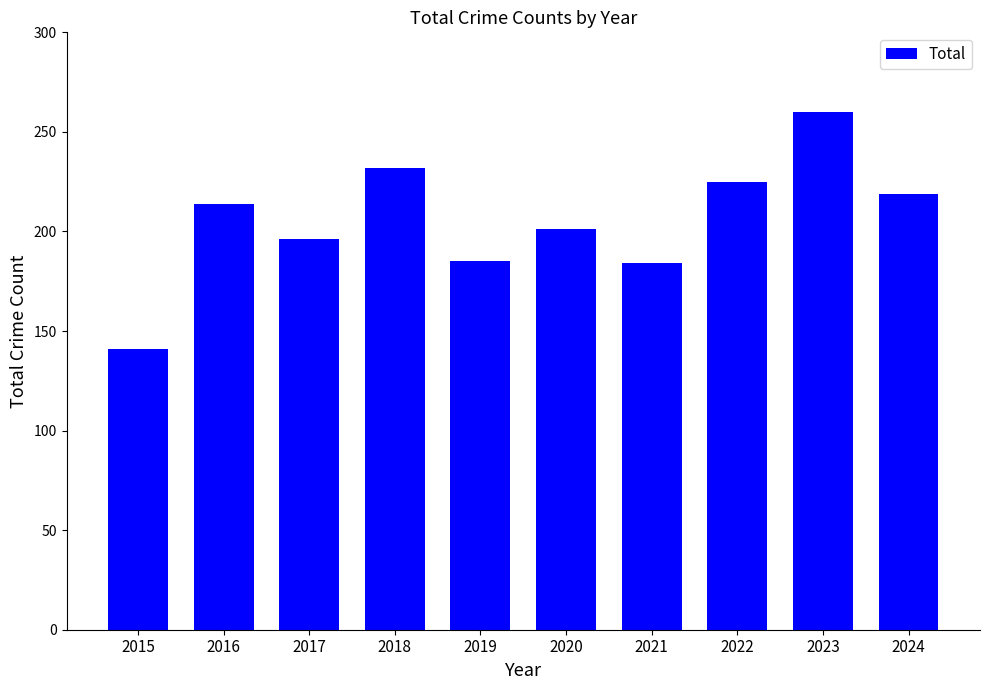

Count the number of categories in the chart.

10